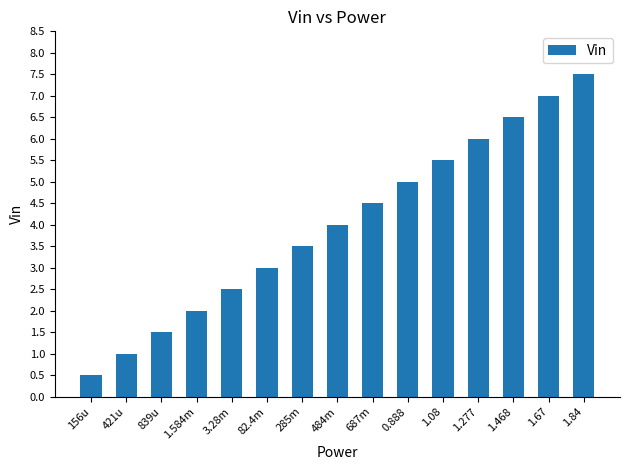

Rank the categories by value from lowest to highest.

156u, 421u, 839u, 1.584m, 3.28m, 82.4m, 285m, 484m, 687m, 0.888, 1.08, 1.277, 1.468, 1.67, 1.84